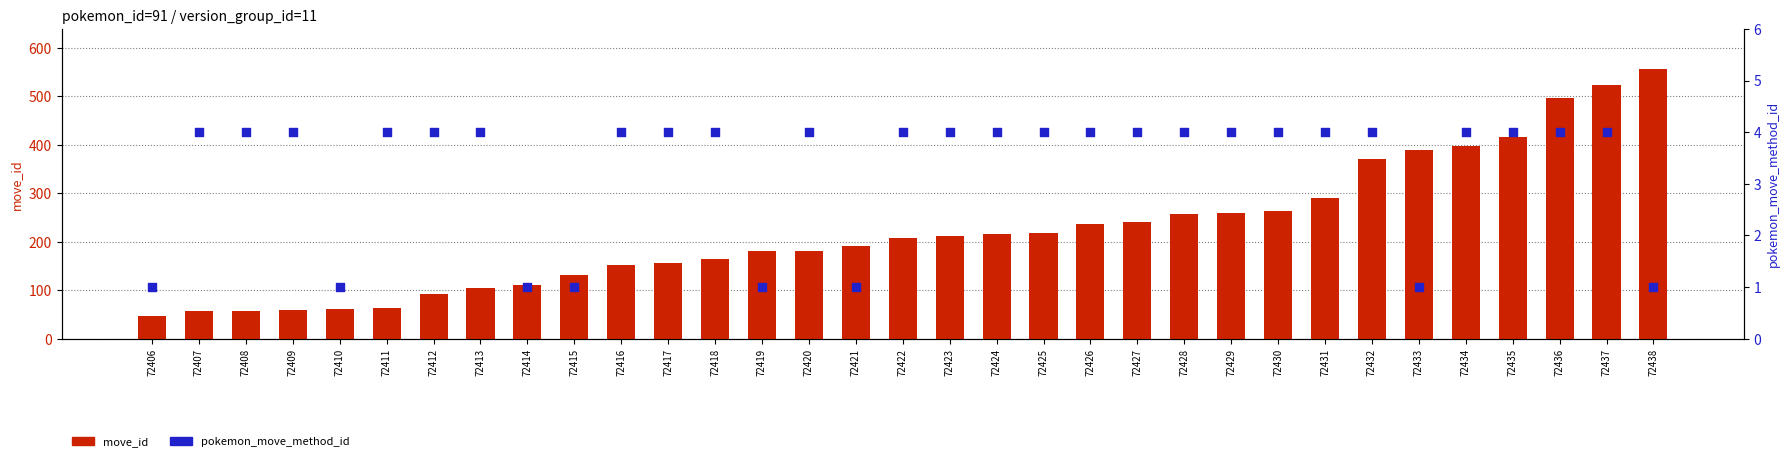

What is the total value across all series at 72424?

220